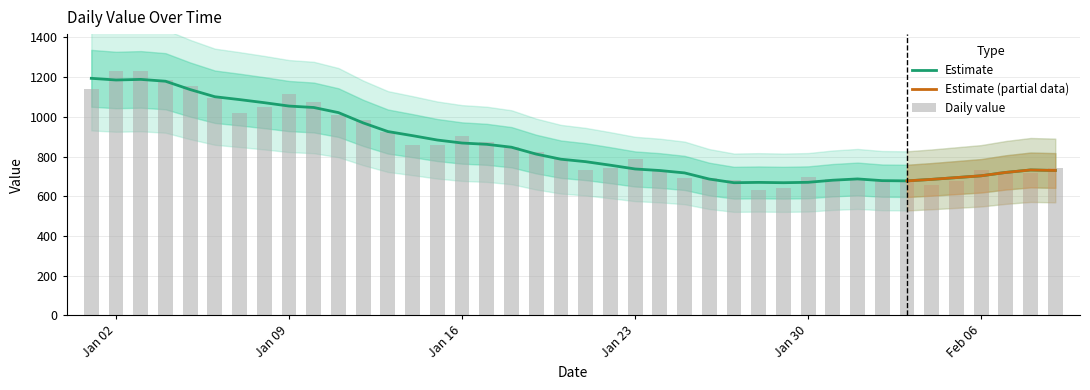

List the labels in order of value, smallest first.

2023-01-28, 2023-01-29, 2023-02-04, 2023-02-03, 2023-02-05, 2023-02-02, 2023-01-27, 2023-01-31, 2023-01-25, 2023-01-26, 2023-02-01, 2023-01-30, 2023-02-08, 2023-02-07, 2023-01-21, 2023-02-06, 2023-01-24, 2023-02-09, 2023-01-22, 2023-01-23, 2023-01-20, 2023-01-19, 2023-01-18, 2023-01-14, 2023-01-15, 2023-01-17, 2023-01-16, 2023-01-13, 2023-01-12, 2023-01-11, 2023-01-07, 2023-01-08, 2023-01-10, 2023-01-06, 2023-01-09, 2023-01-01, 2023-01-05, 2023-01-04, 2023-01-02, 2023-01-03